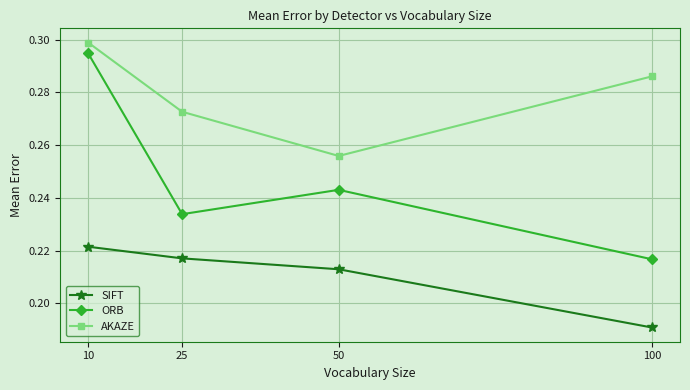

Which series has the largest range (max minus min)?

ORB